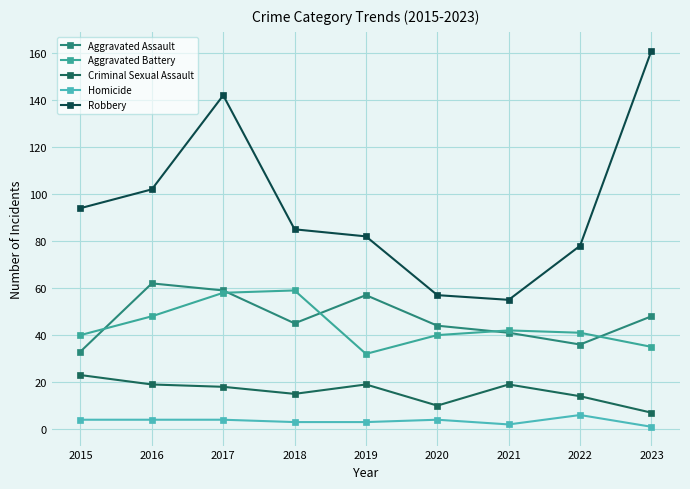

List the series in order of their peak value, highest first.

Robbery, Aggravated Assault, Aggravated Battery, Criminal Sexual Assault, Homicide